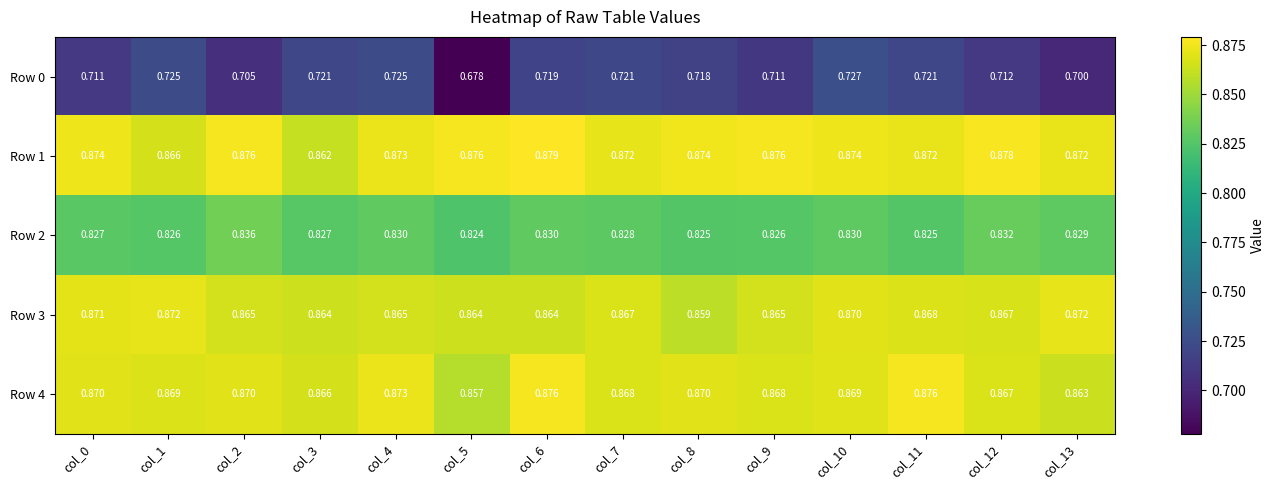

List the series in order of their peak value, lowest first.

Row 0, Row 2, Row 3, Row 4, Row 1